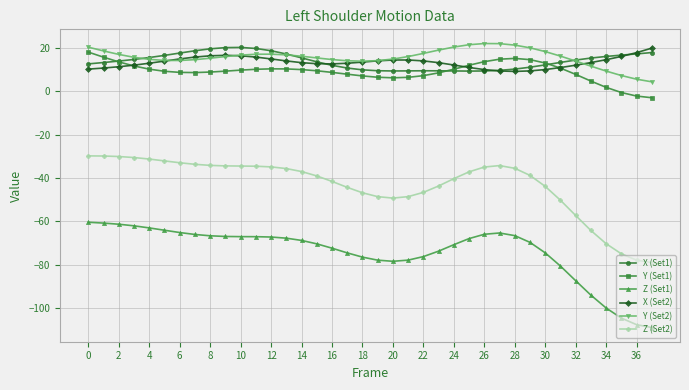

What is the value of the Z (Set2) point at the 23rd from the left?

-46.6